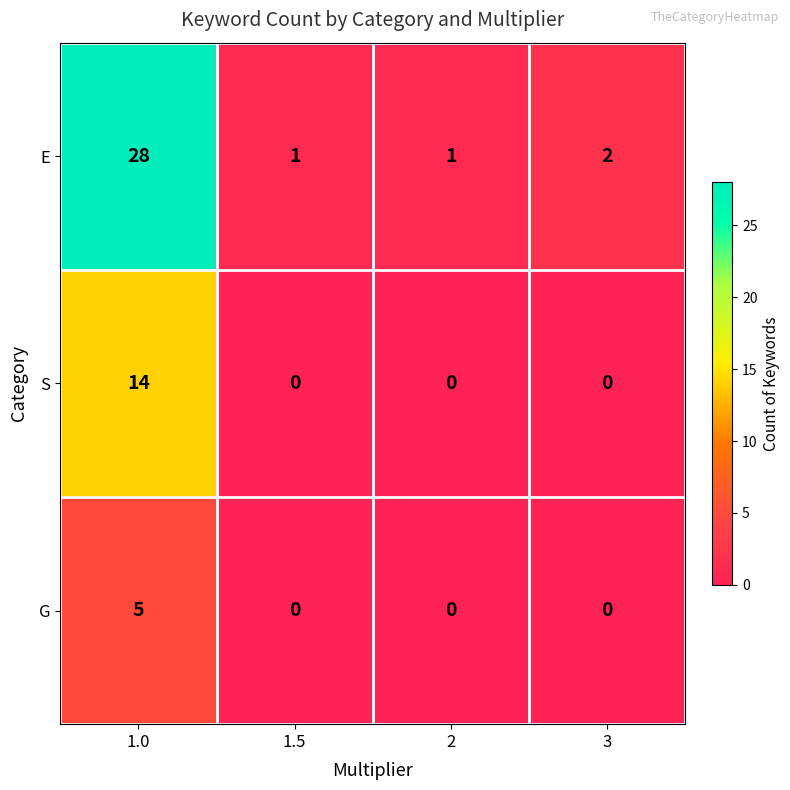

The value of G at 1.0 is 3. True or false?

False